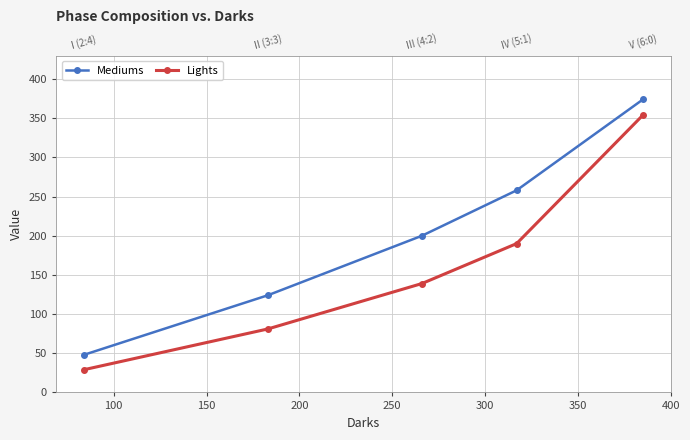

Reading left to right, extract all data points from this chart.

Mediums: 48	124	200	258	374
Lights: 29	81	139	190	354